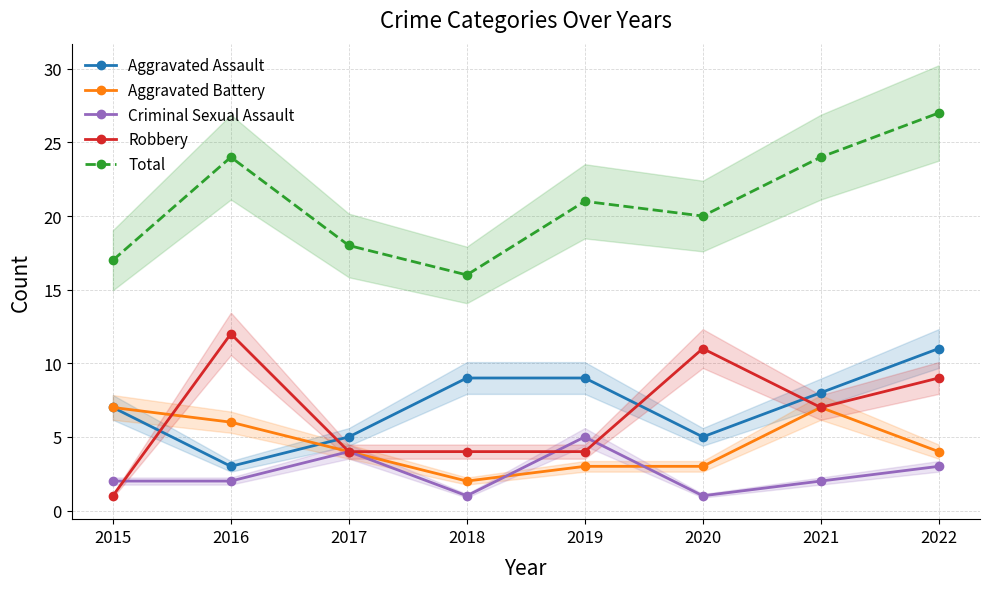

Reading left to right, list all the values displayed in this chart.

Aggravated Assault: 2015=7	2016=3	2017=5	2018=9	2019=9	2020=5	2021=8	2022=11
Aggravated Battery: 2015=7	2016=6	2017=4	2018=2	2019=3	2020=3	2021=7	2022=4
Criminal Sexual Assault: 2015=2	2016=2	2017=4	2018=1	2019=5	2020=1	2021=2	2022=3
Robbery: 2015=1	2016=12	2017=4	2018=4	2019=4	2020=11	2021=7	2022=9
Total: 2015=17	2016=24	2017=18	2018=16	2019=21	2020=20	2021=24	2022=27